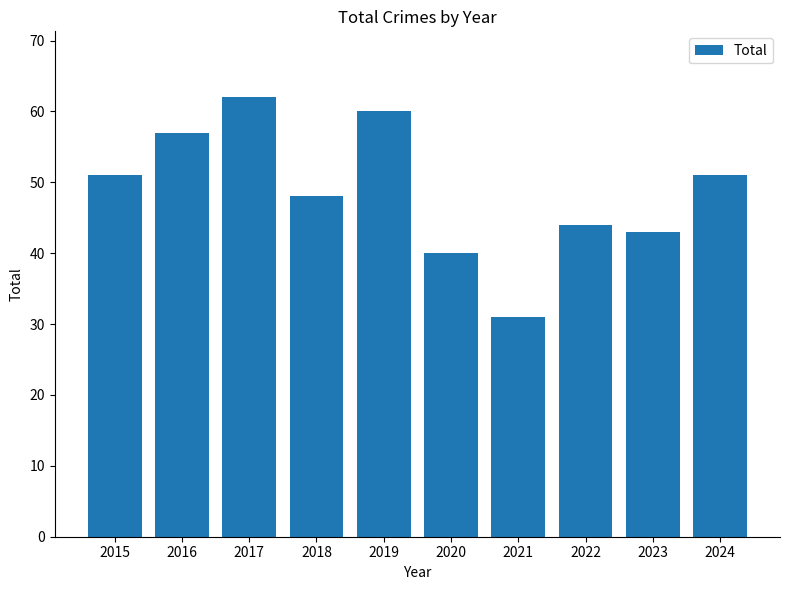

Reading right to left, extract all data points from this chart.

51	43	44	31	40	60	48	62	57	51